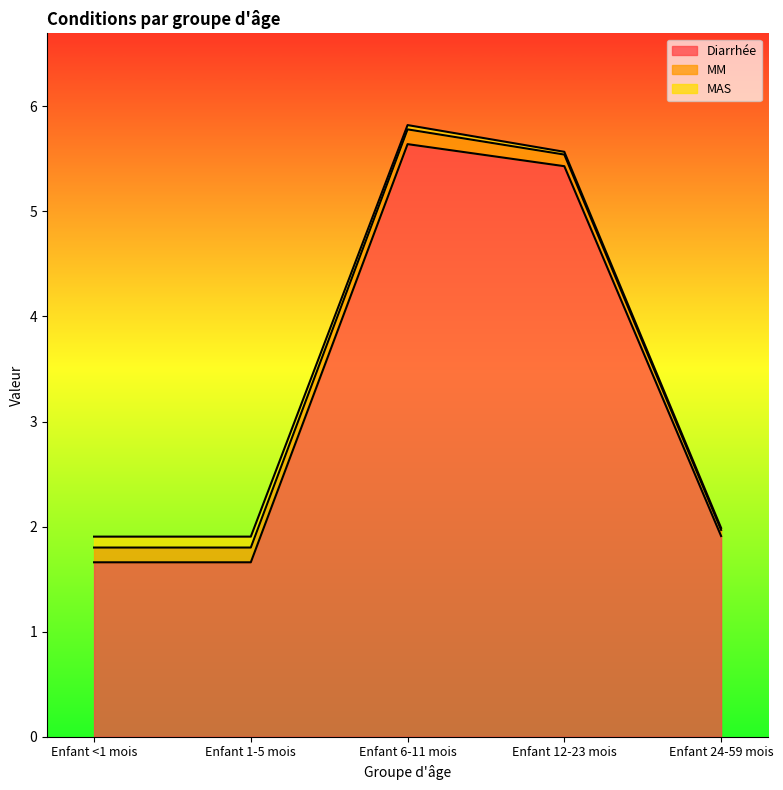

True or false: MM has more than 1 interior local peaks.

False